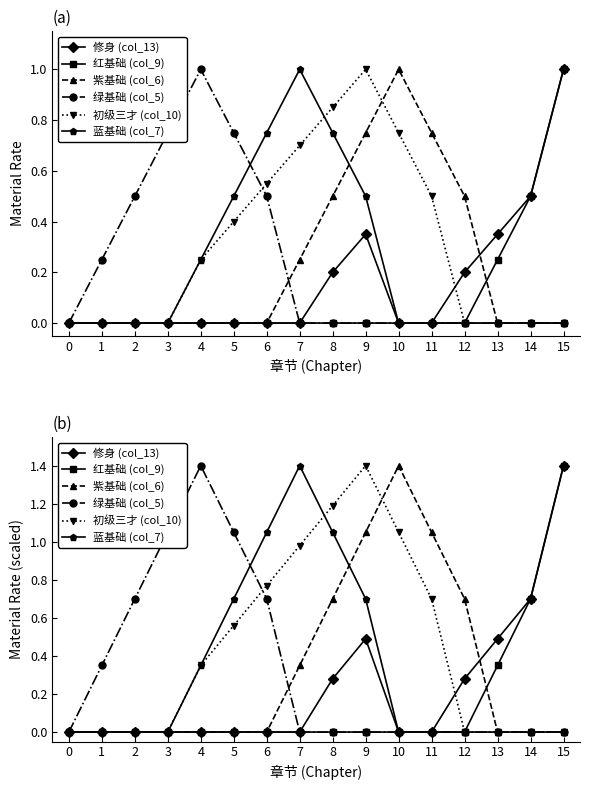

What is the total value across all series at 14?

1.4